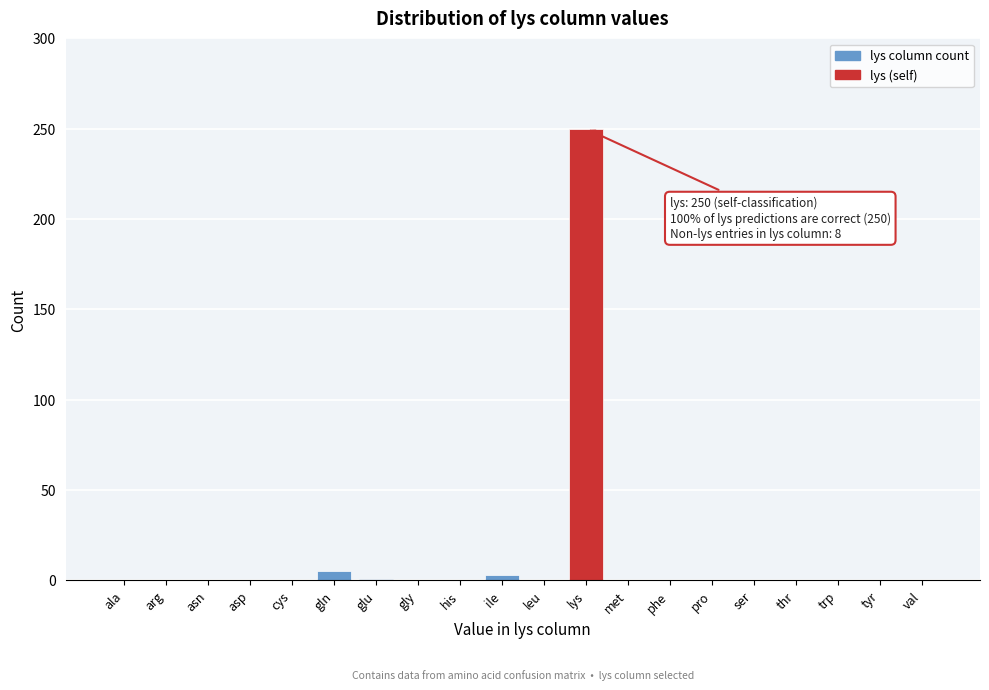

The value at asp is 87. True or false?

False